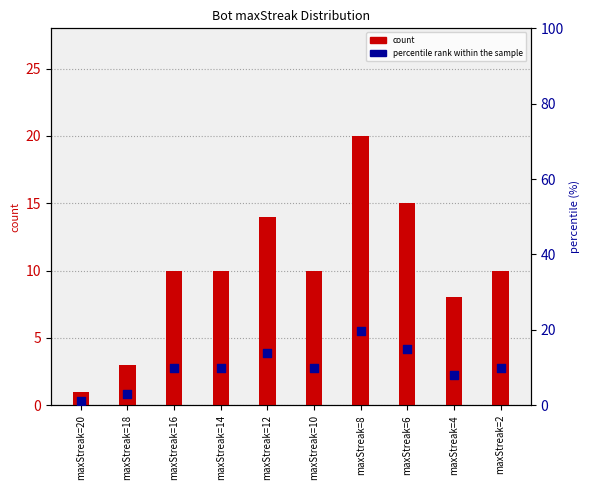

What is the total value across all series at maxStreak=20?

2.0